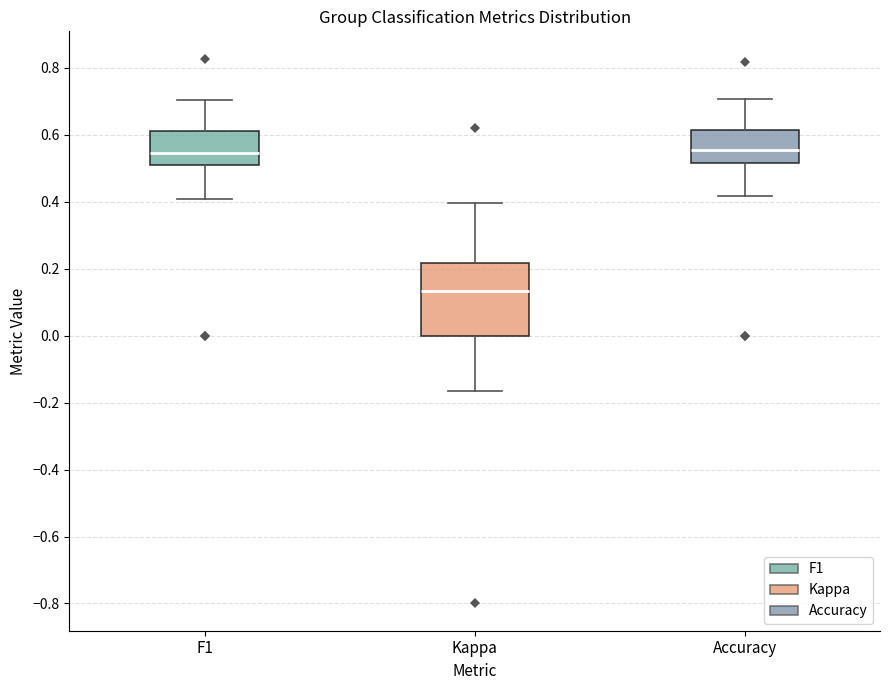

Which box has the lowest median line?

Kappa